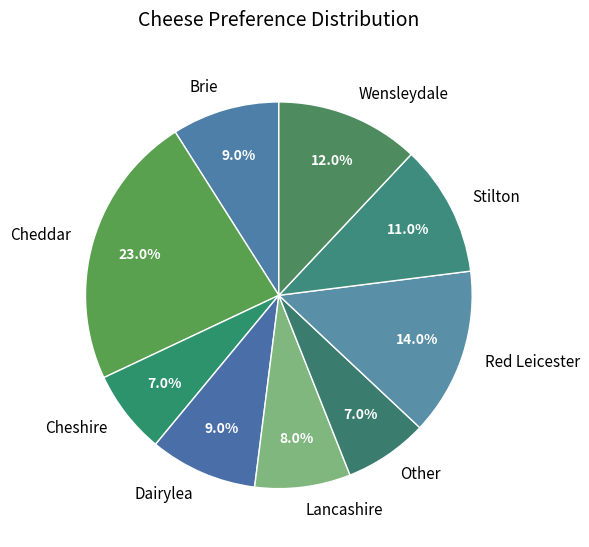

How many slices are in this pie chart?

9